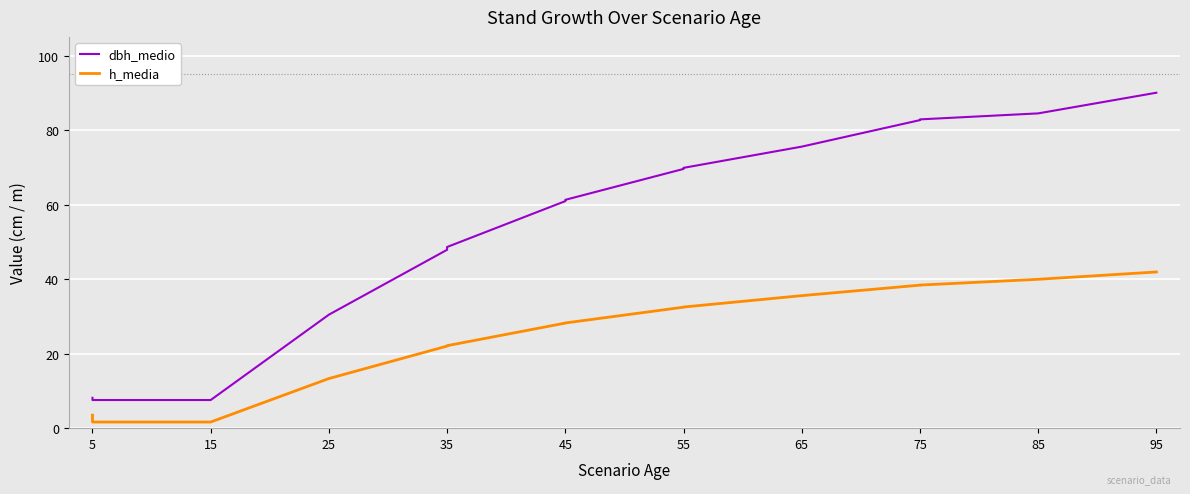

Reading left to right, transcribe all the data shown in this chart.

dbh_medio: 8.2	7.6	7.6	30.5	47.9	48.7	61.0	61.3	69.6	69.9	75.6	82.8	83.0	84.6	90.1
h_media: 3.5	1.6	1.6	13.3	22.1	22.2	28.2	28.3	32.5	32.5	35.6	38.4	38.4	40.0	42.0